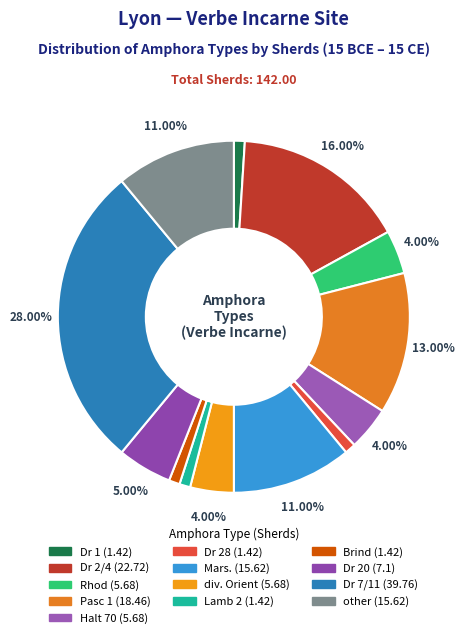

How much of the chart is everything except Mars.?

89.0%